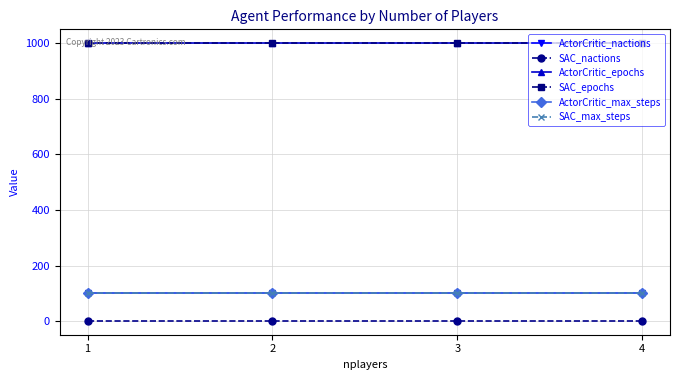

Reading left to right, transcribe all the data shown in this chart.

ActorCritic_nactions: 1=100	2=100	3=100	4=100
SAC_nactions: 1=1	2=1	3=1	4=1
ActorCritic_epochs: 1=1000	2=1000	3=1000	4=1000
SAC_epochs: 1=1000	2=1000	3=1000	4=1000
ActorCritic_max_steps: 1=100	2=100	3=100	4=100
SAC_max_steps: 1=100	2=100	3=100	4=100